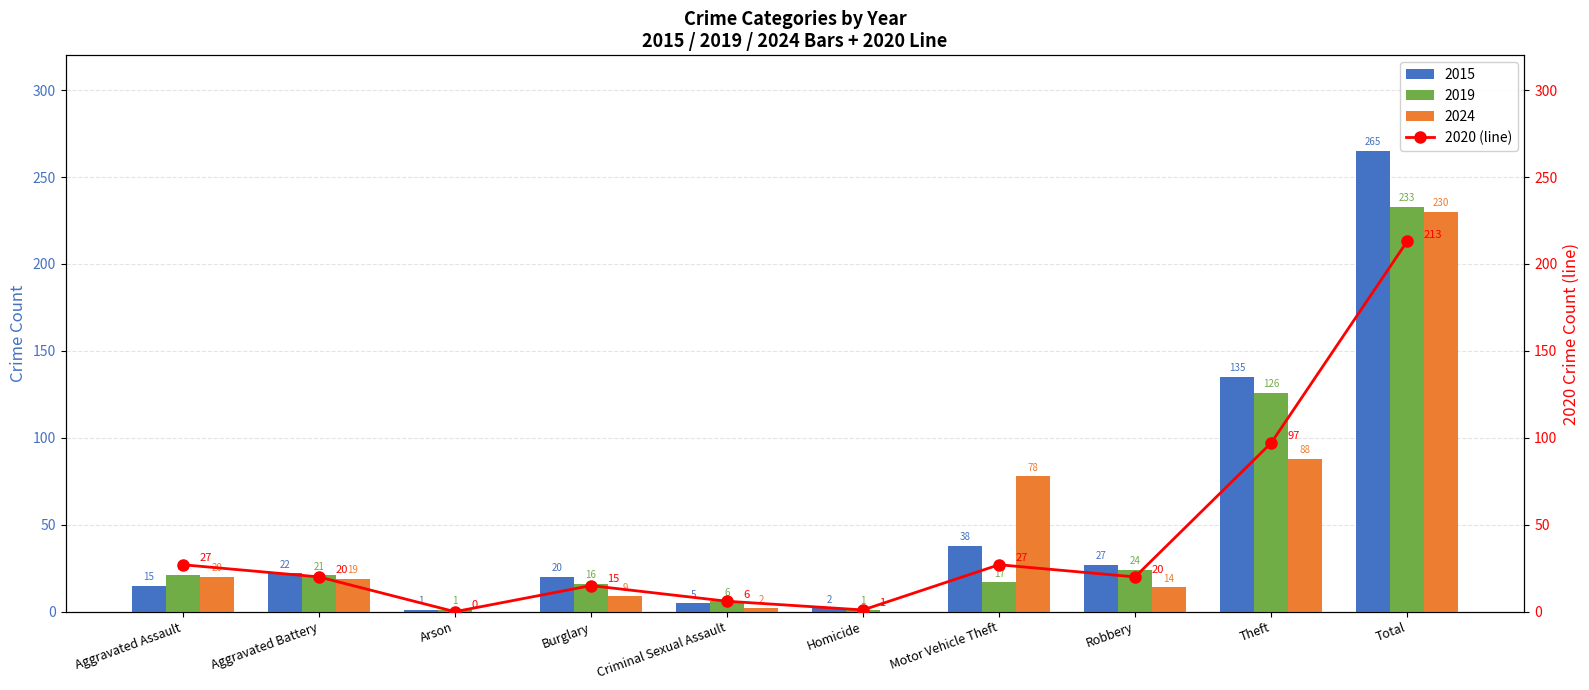

Rank the categories by value from lowest to highest.

Arson, Homicide, Criminal Sexual Assault, Burglary, Aggravated Battery, Robbery, Aggravated Assault, Motor Vehicle Theft, Theft, Total